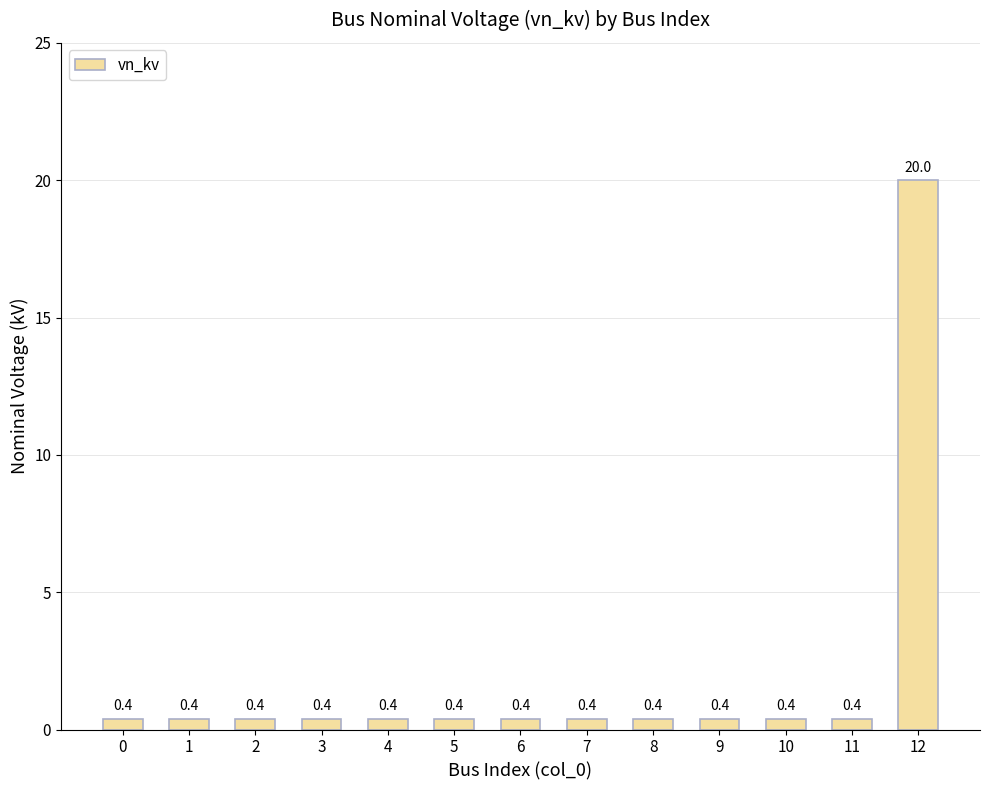

The value at 6 is 0.4. True or false?

True